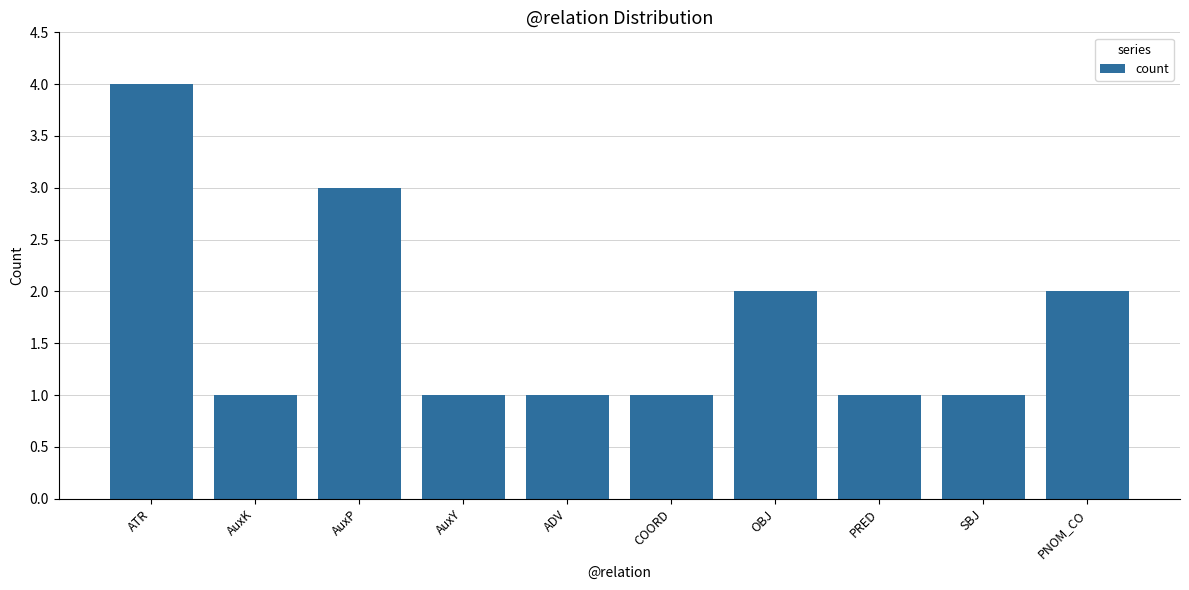

Reading left to right, extract all data points from this chart.

ATR=4	AuxK=1	AuxP=3	AuxY=1	ADV=1	COORD=1	OBJ=2	PRED=1	SBJ=1	PNOM_CO=2